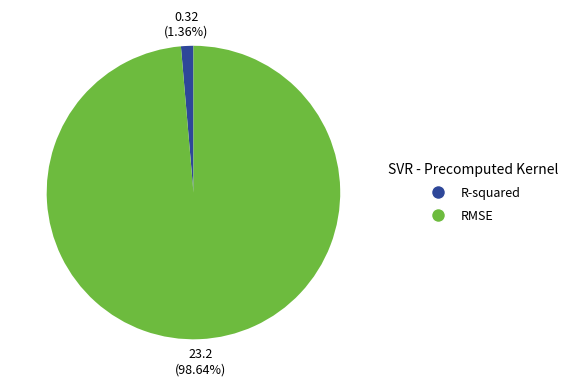

Combined, do RMSE and R-squared account for over 50%?

Yes